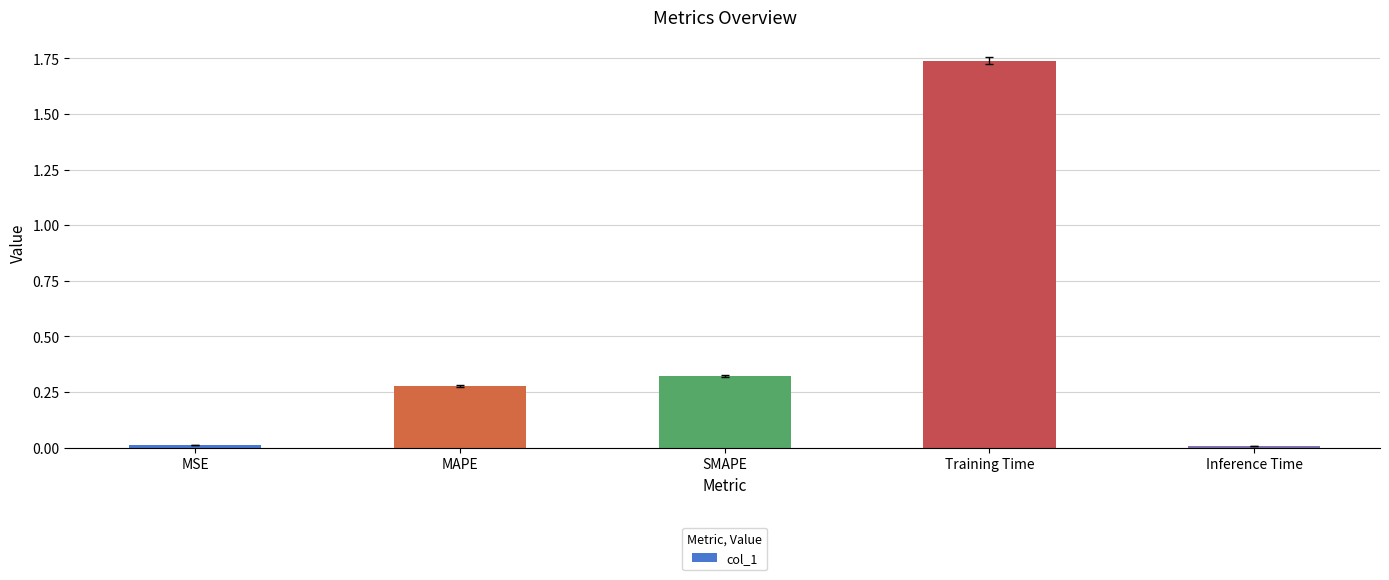

What is the label of the 1st bar from the left?

MSE